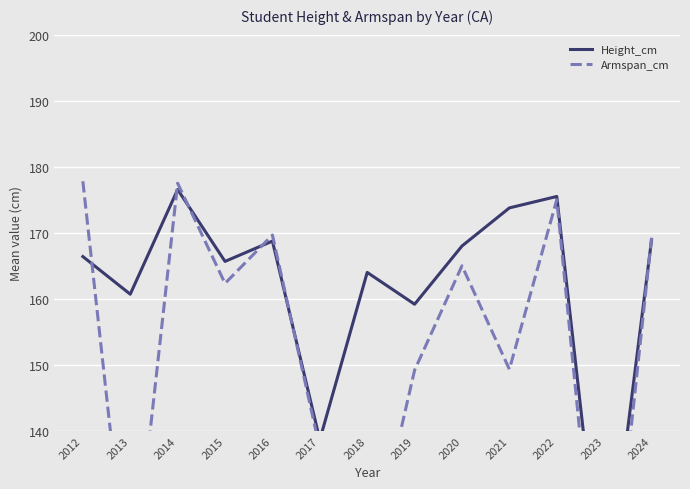

Is it true that Armspan_cm equals 157.0 at 2018?

False